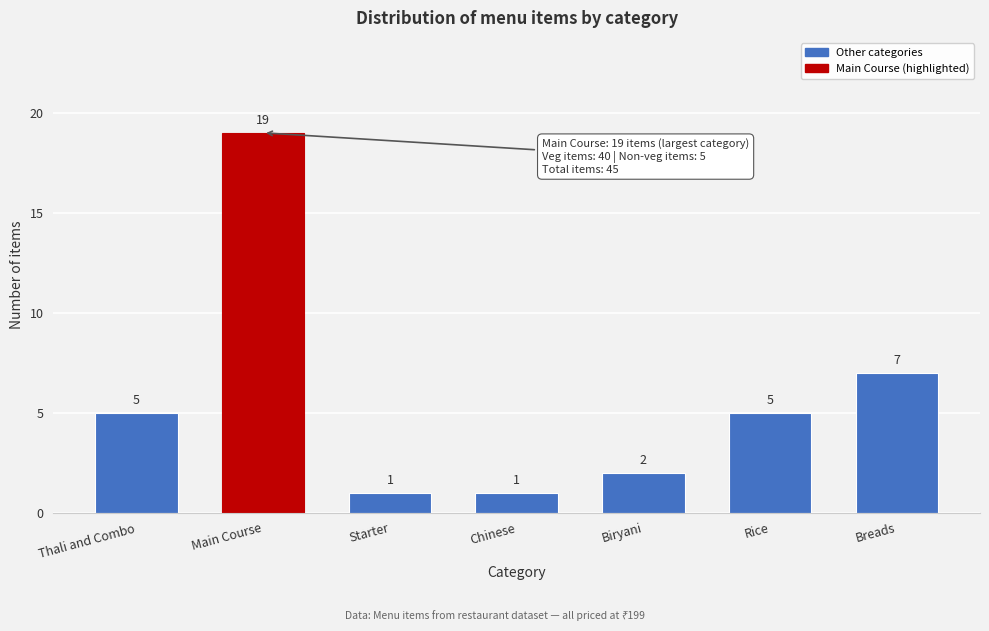

Reading left to right, list all the values displayed in this chart.

5	19	1	1	2	5	7